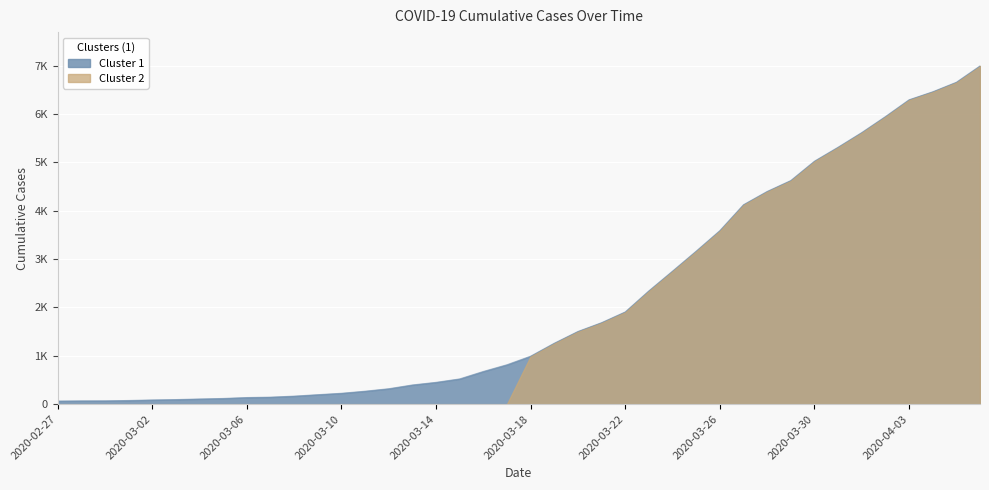

Reading right to left, extract all data points from this chart.

6994	6656	6459	6294	5946	5616	5313	5024	4624	4398	4124	3588	3164	2751	2343	1907	1685	1503	1260	992	815	676	522	451	397	319	268	225	196	166	145	137	118	107	95	87	76	69	68	64